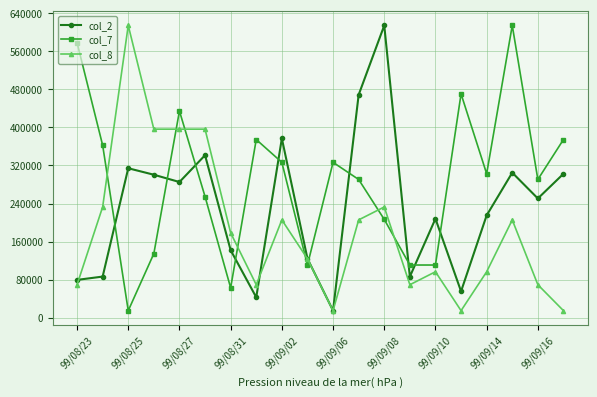

Rank the series by their average value, from lowest to highest.

col_8, col_2, col_7